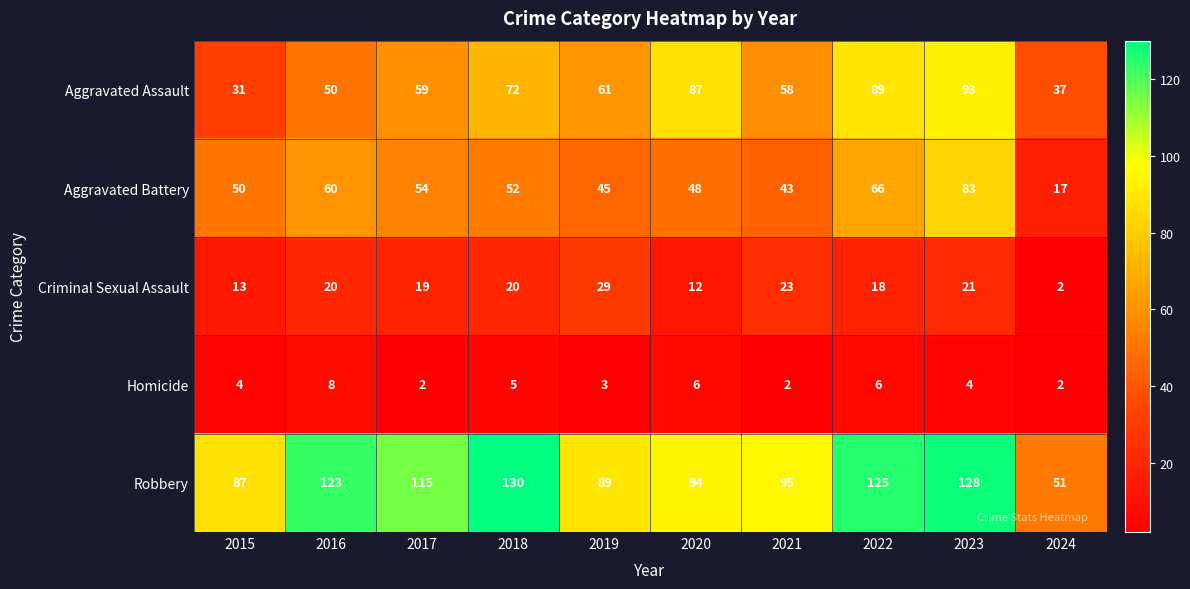

Count the Homicide values in the range 2 to 6.

9